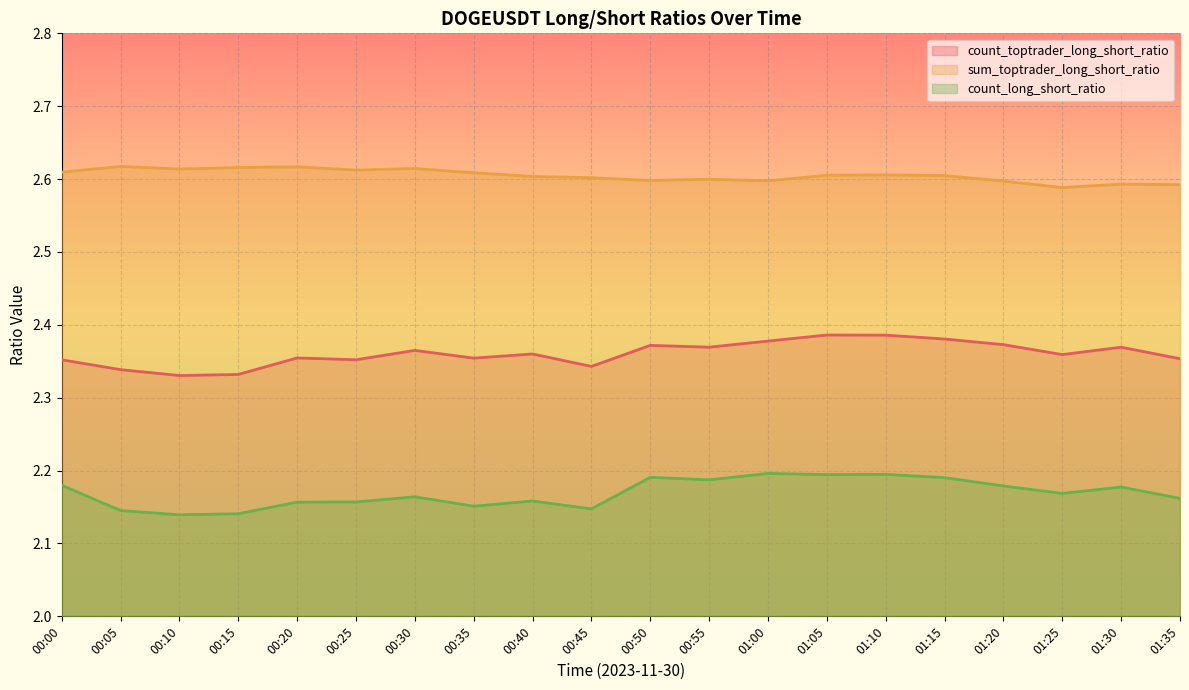

Is it true that sum_toptrader_long_short_ratio equals 4.1 at 00:45?

False